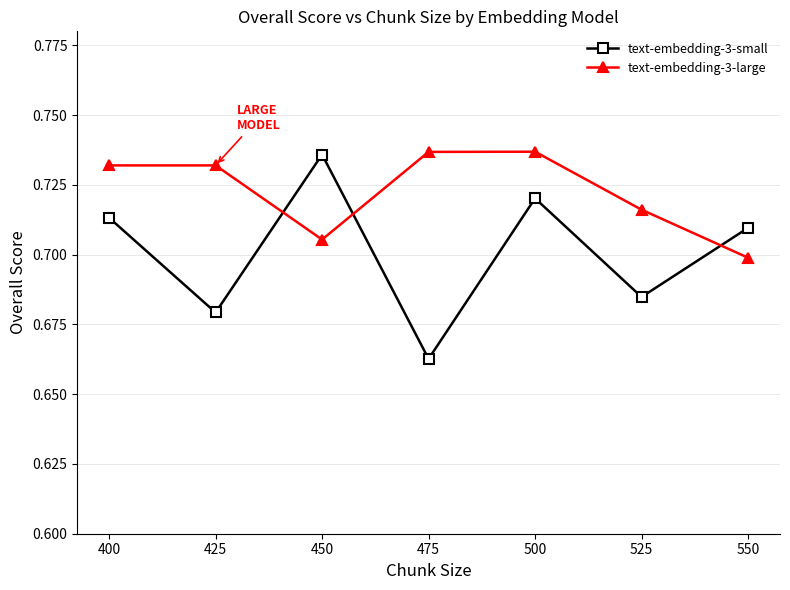

Does the chart have visible grid lines?

Yes